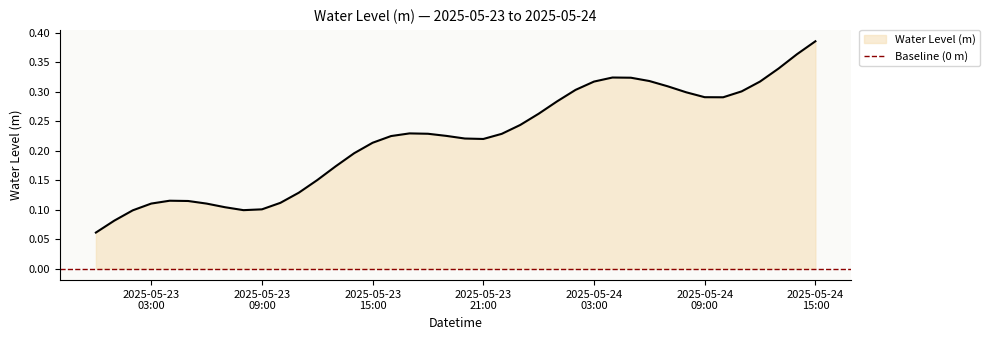

Rank the categories by value from highest to lowest.

2025-05-24 15:00:00, 2025-05-24 14:00:00, 2025-05-24 13:00:00, 2025-05-24 04:00:00, 2025-05-24 05:00:00, 2025-05-24 06:00:00, 2025-05-24 12:00:00, 2025-05-24 03:00:00, 2025-05-24 07:00:00, 2025-05-24 02:00:00, 2025-05-24 11:00:00, 2025-05-24 08:00:00, 2025-05-24 09:00:00, 2025-05-24 10:00:00, 2025-05-24 01:00:00, 2025-05-24 00:00:00, 2025-05-23 23:00:00, 2025-05-23 17:00:00, 2025-05-23 18:00:00, 2025-05-23 22:00:00, 2025-05-23 19:00:00, 2025-05-23 16:00:00, 2025-05-23 20:00:00, 2025-05-23 21:00:00, 2025-05-23 15:00:00, 2025-05-23 14:00:00, 2025-05-23 13:00:00, 2025-05-23 12:00:00, 2025-05-23 11:00:00, 2025-05-23 04:00:00, 2025-05-23 05:00:00, 2025-05-23 10:00:00, 2025-05-23 03:00:00, 2025-05-23 06:00:00, 2025-05-23 07:00:00, 2025-05-23 09:00:00, 2025-05-23 08:00:00, 2025-05-23 02:00:00, 2025-05-23 01:00:00, 2025-05-23 00:00:00